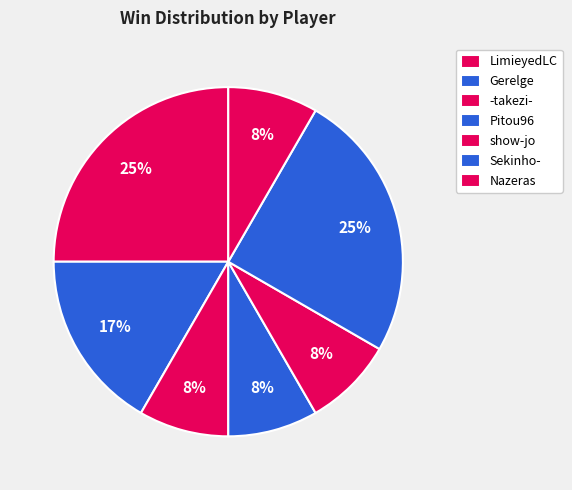

Count the number of slices in the pie.

7